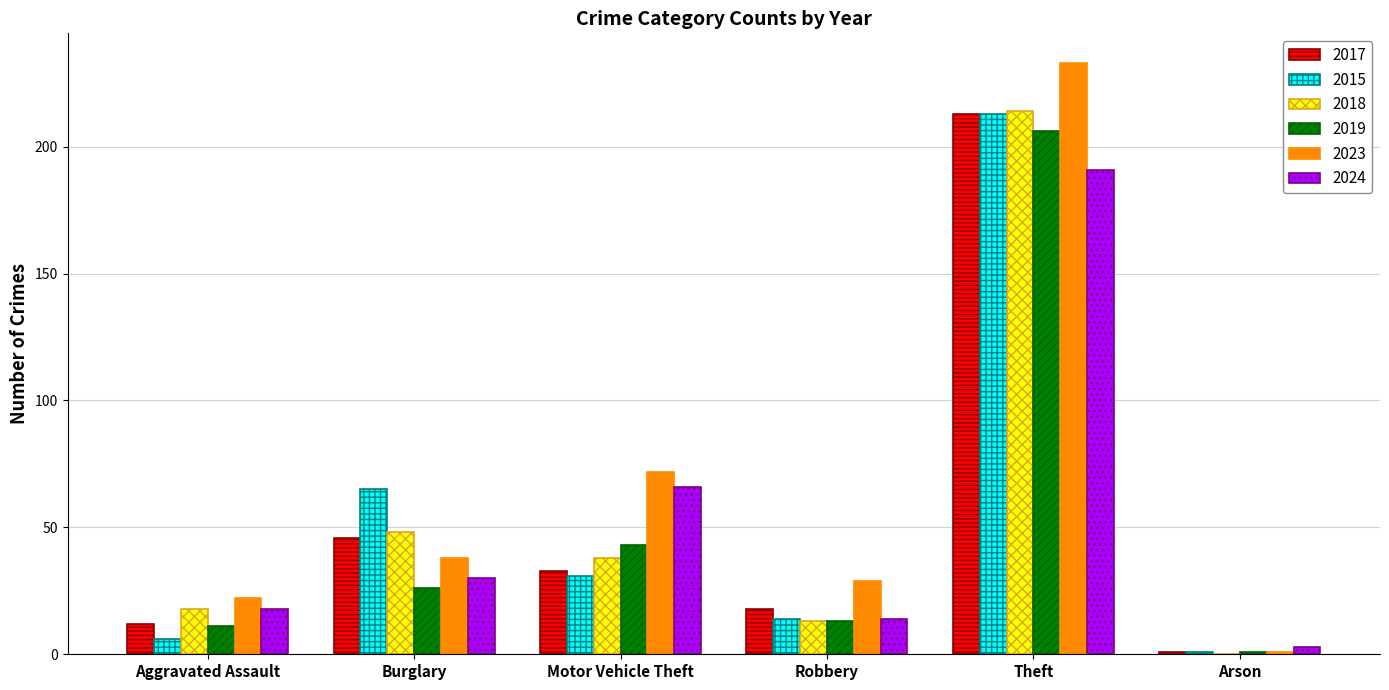

What is the sum of all 2015 values?

330